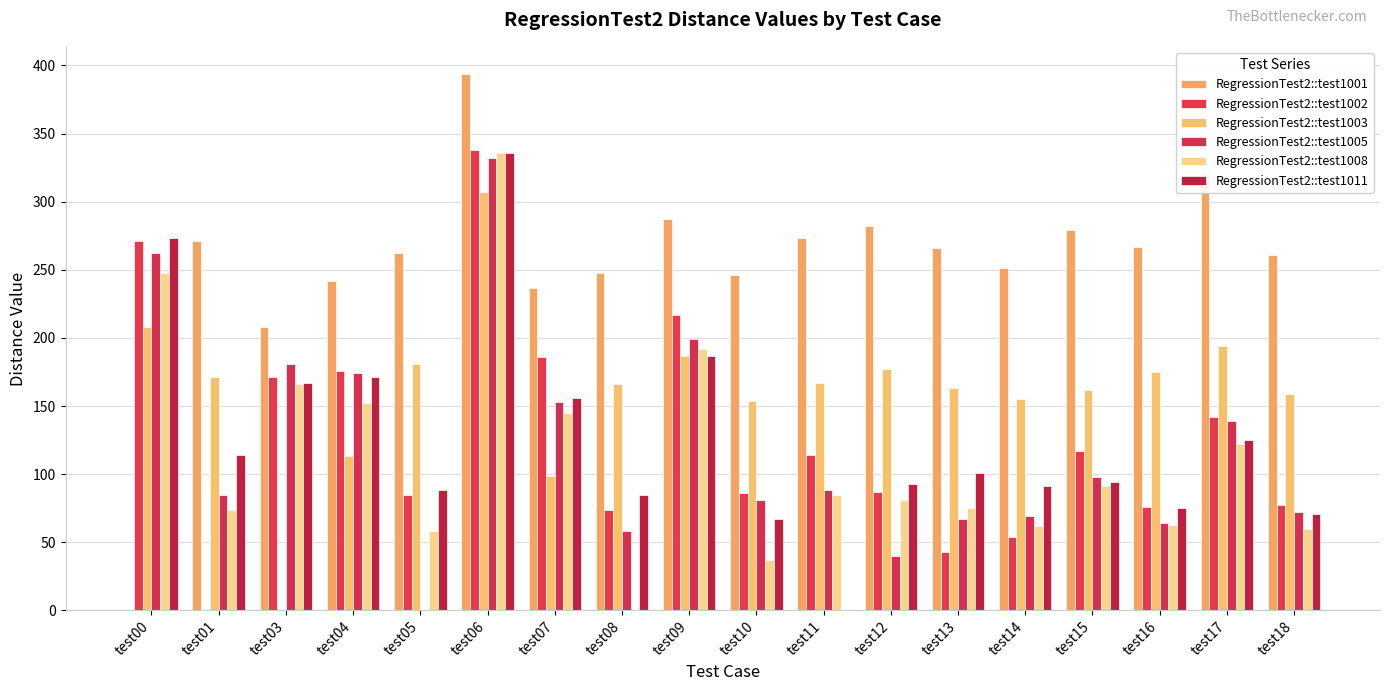

Where does the RegressionTest2::test1008 series first go above 85?

test00